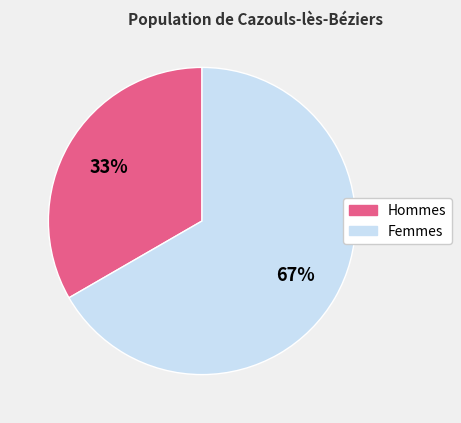

What is the majority slice?

Femmes